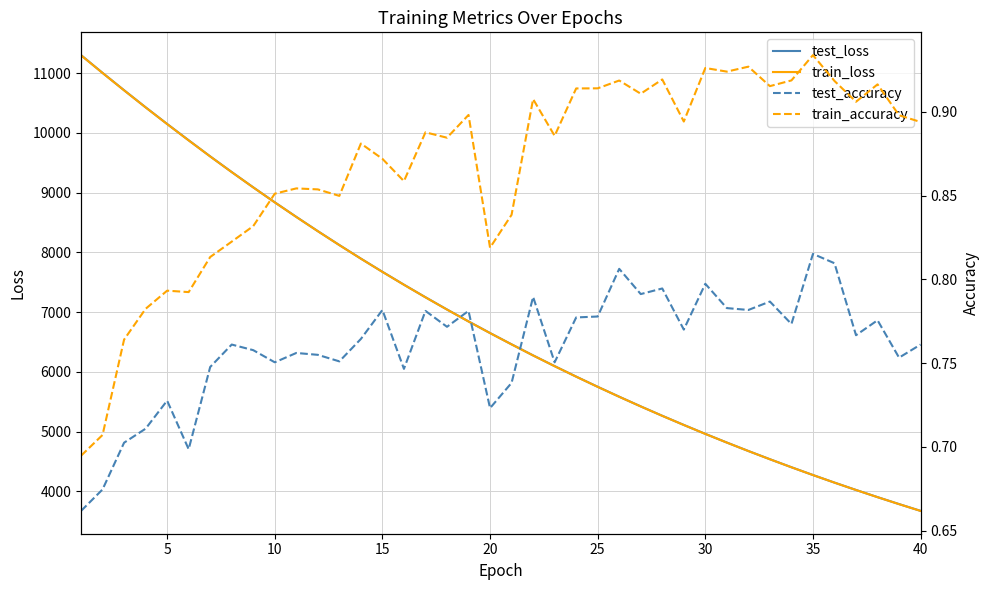

Reading right to left, transcribe all the data shown in this chart.

test_loss: 3673.1	3786.7	3903.2	4023.2	4146.4	4273.2	4403.7	4537.8	4675.4	4816.9	4962.1	5111.8	5264.7	5422.1	5584.0	5750.3	5920.7	6096.1	6275.7	6461.0	6650.1	6844.4	7044.2	7249.1	7459.3	7675.1	7895.8	8122.9	8355.6	8594.4	8838.3	9088.7	9344.9	9607.2	9876.7	10150.0	10428.8	10714.5	11004.7	11302.1
train_loss: 3672.2	3785.7	3902.4	4022.4	4145.8	4272.5	4402.9	4536.9	4674.6	4816.0	4961.3	5110.7	5263.9	5421.4	5583.0	5749.2	5919.7	6094.9	6274.6	6459.6	6649.0	6843.2	7043.0	7247.8	7458.1	7673.6	7894.7	8121.7	8354.3	8593.0	8837.1	9087.6	9343.6	9605.7	9874.5	10147.9	10427.2	10712.5	11003.3	11299.2
test_accuracy: 0.8	0.8	0.8	0.8	0.8	0.8	0.8	0.8	0.8	0.8	0.8	0.8	0.8	0.8	0.8	0.8	0.8	0.8	0.8	0.7	0.7	0.8	0.8	0.8	0.7	0.8	0.8	0.8	0.8	0.8	0.8	0.8	0.8	0.7	0.7	0.7	0.7	0.7	0.7	0.7
train_accuracy: 0.9	0.9	0.9	0.9	0.9	0.9	0.9	0.9	0.9	0.9	0.9	0.9	0.9	0.9	0.9	0.9	0.9	0.9	0.9	0.8	0.8	0.9	0.9	0.9	0.9	0.9	0.9	0.8	0.9	0.9	0.9	0.8	0.8	0.8	0.8	0.8	0.8	0.8	0.7	0.7